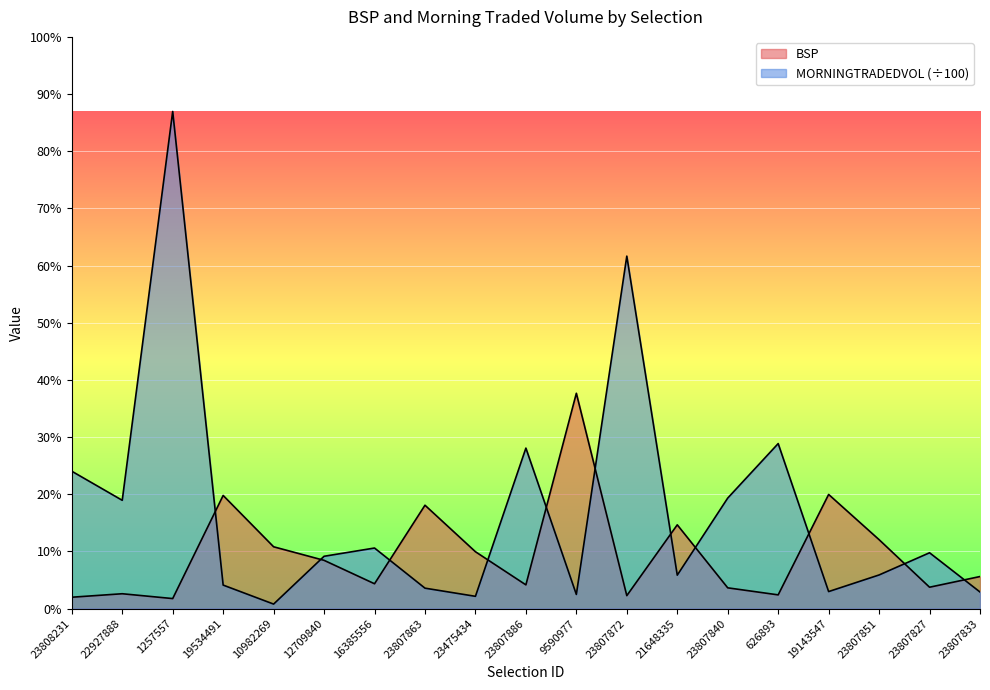

What is the total value across all series at 19534491?

15.9